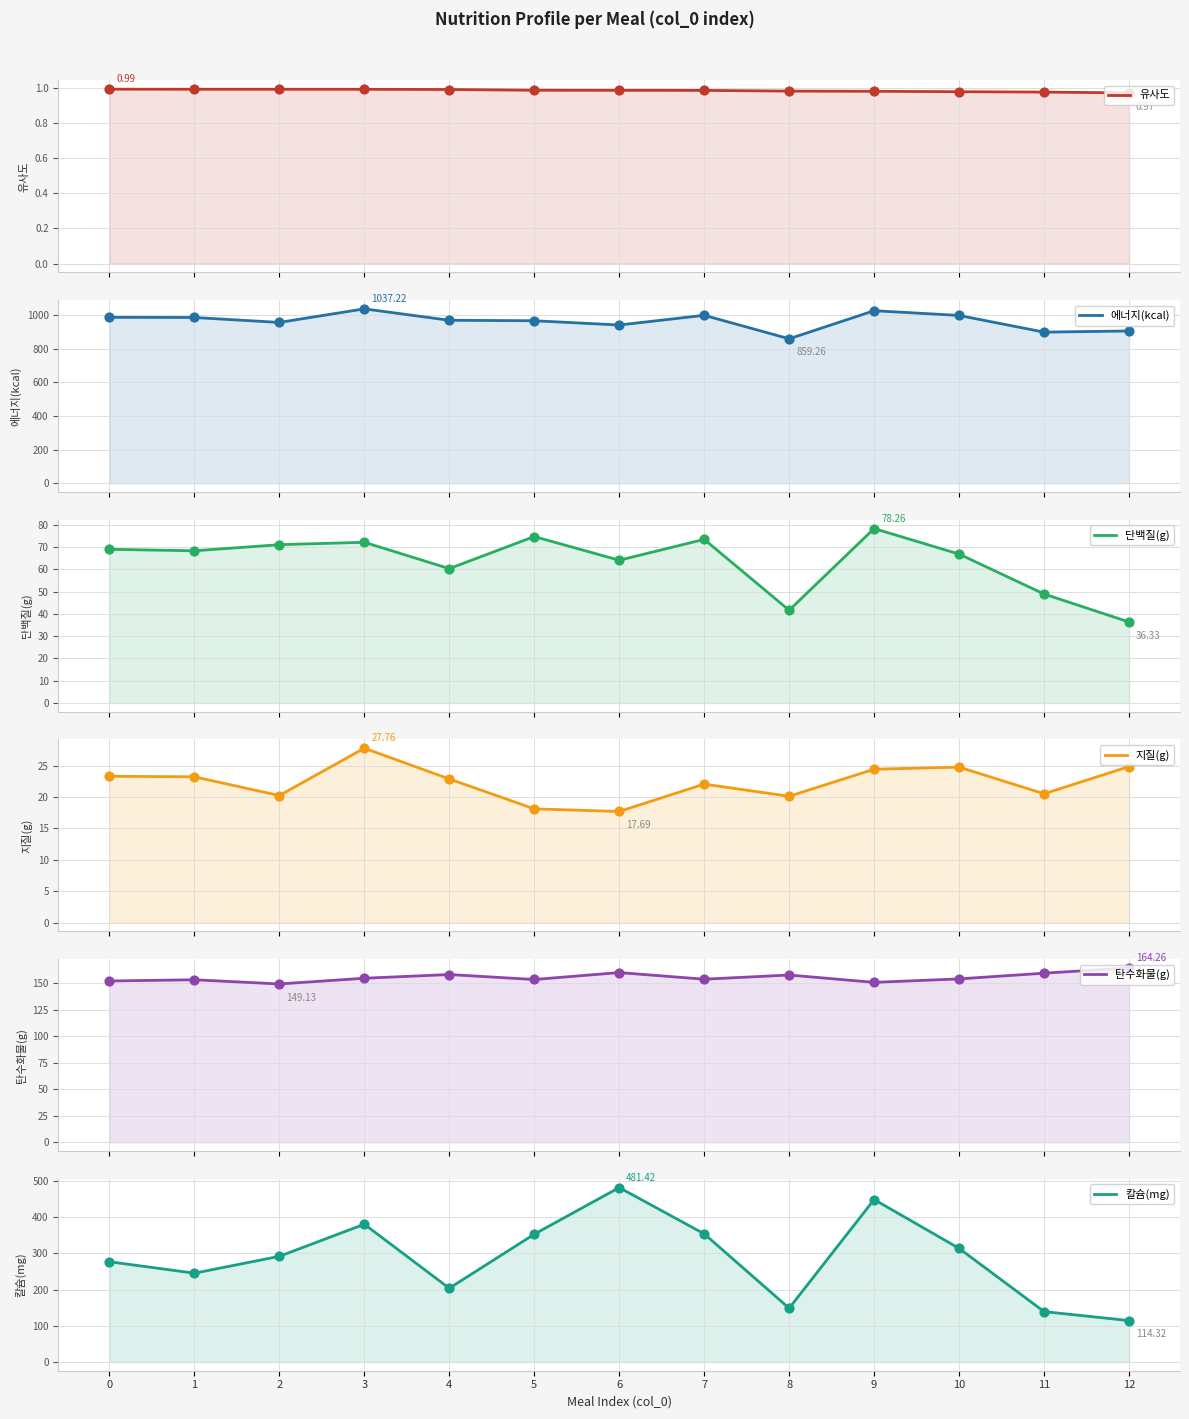

Which series reaches the maximum Y coordinate?

에너지(kcal)